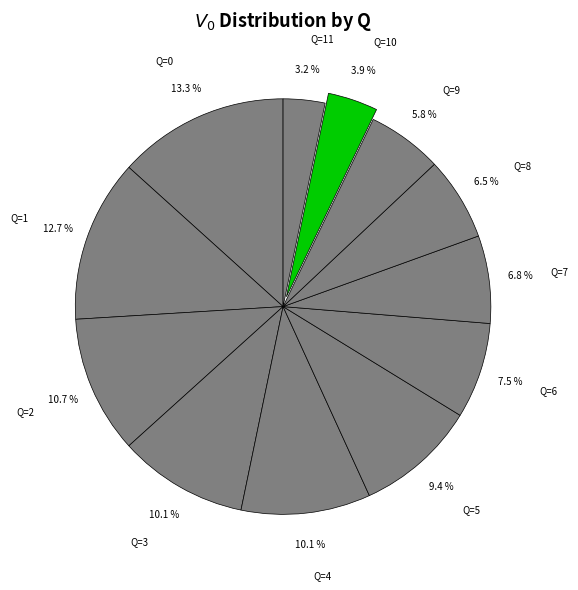

Approximately how many times larger is the value at Q=9 compared to Q=4?

0.6